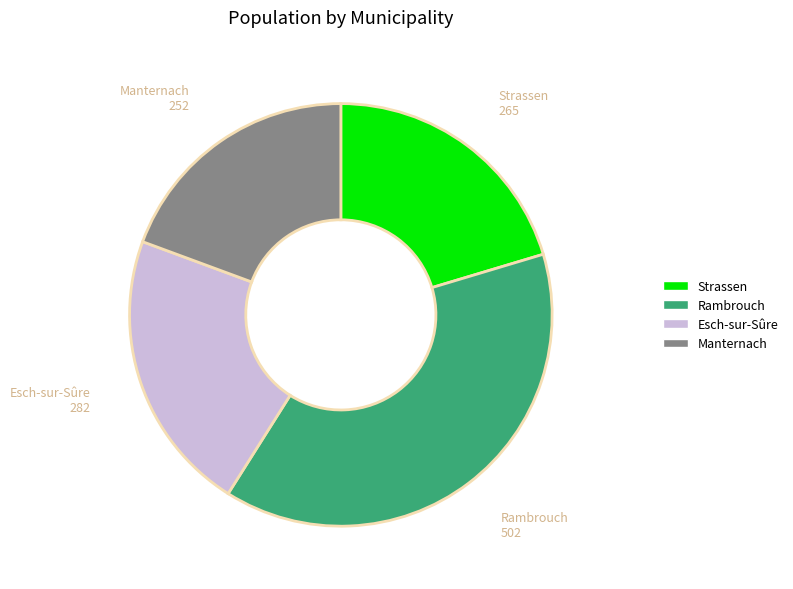

Rank the categories by value from highest to lowest.

Rambrouch, Esch-sur-Sûre, Strassen, Manternach